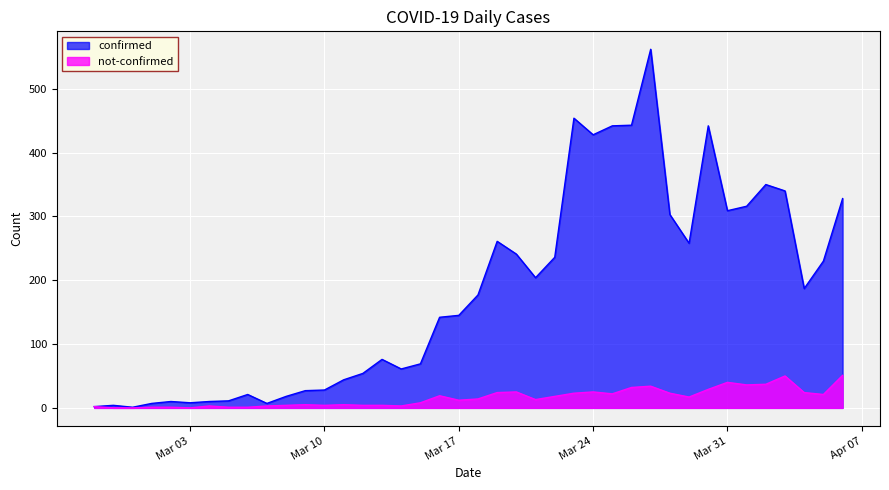

At which label does confirmed reach its minimum?

2020-02-29